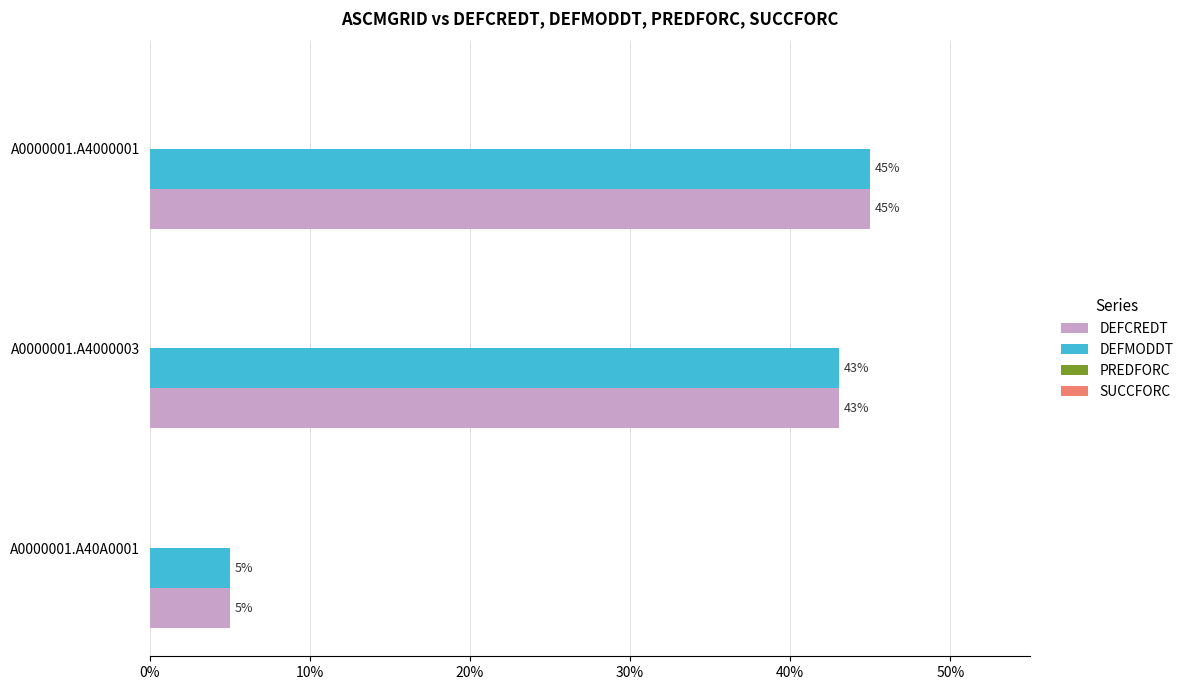

Count the number of data series in this chart.

2